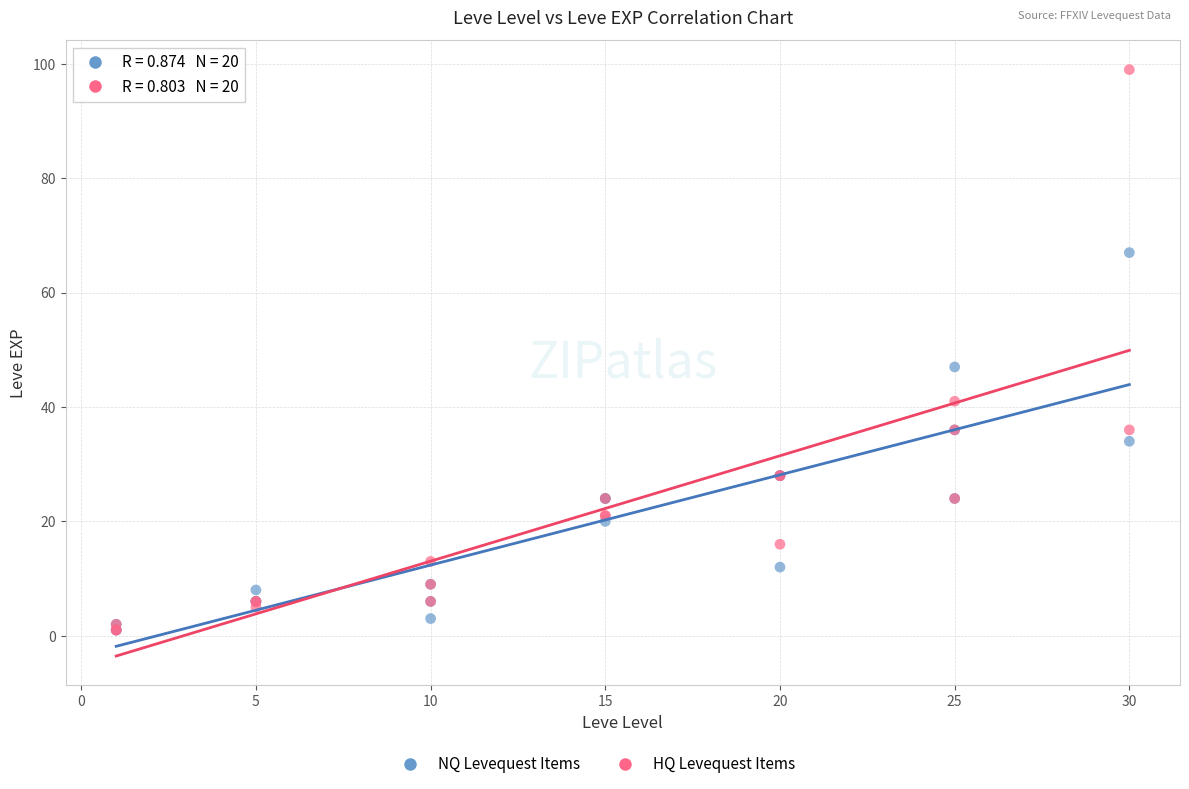

Which series reaches the maximum Y coordinate?

HQ Levequest Items